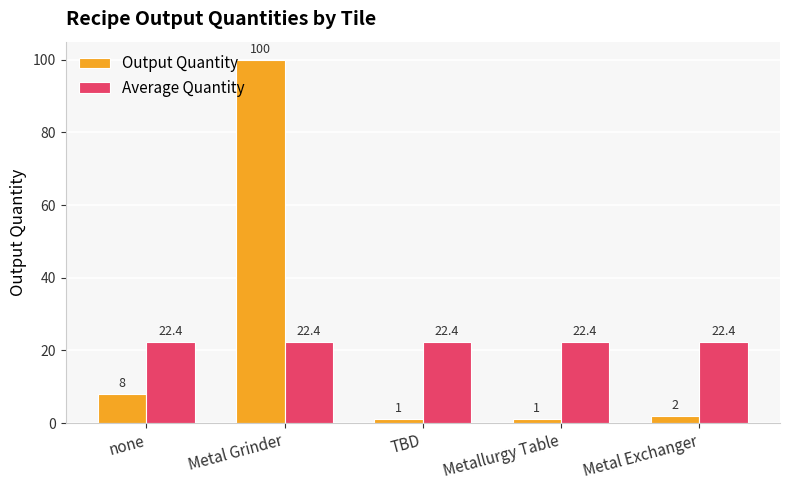

What is the label of the 2nd bar from the right?

Metallurgy Table